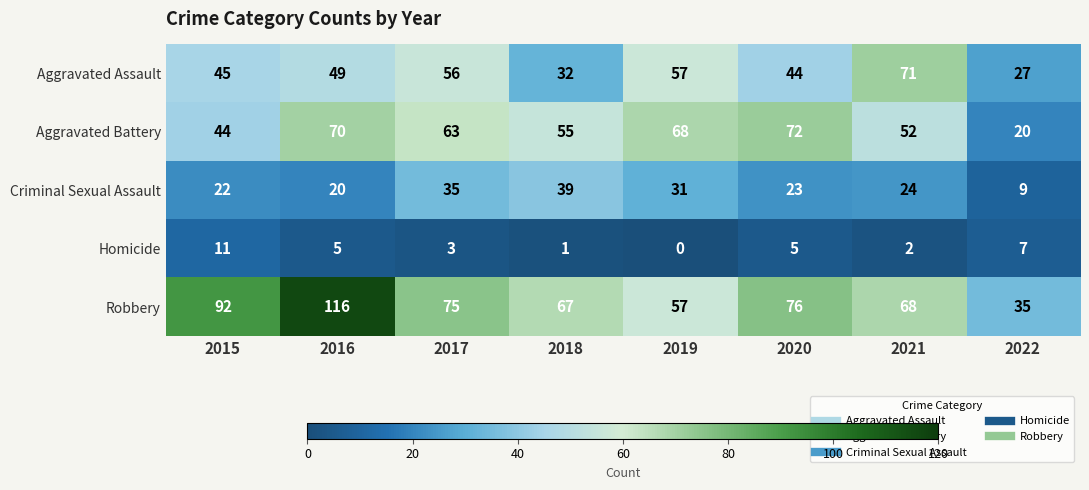

At which category does the chart reach its peak across all series?

2016